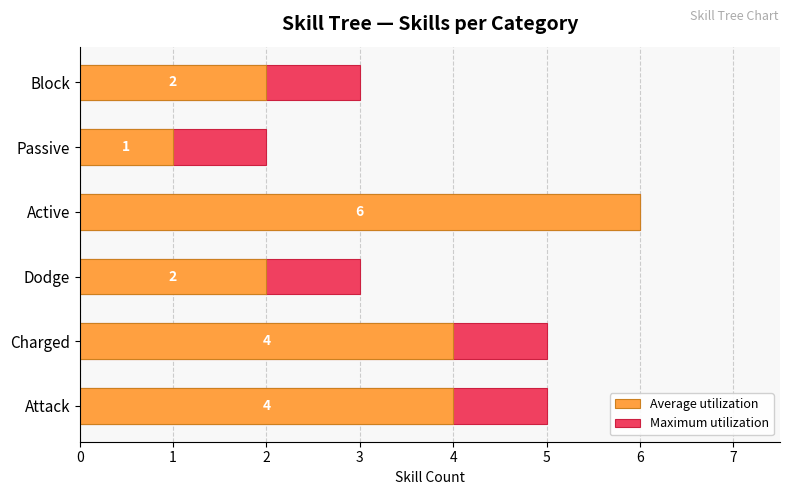

At Active, list the series in order from smallest to largest.

Maximum utilization, Average utilization